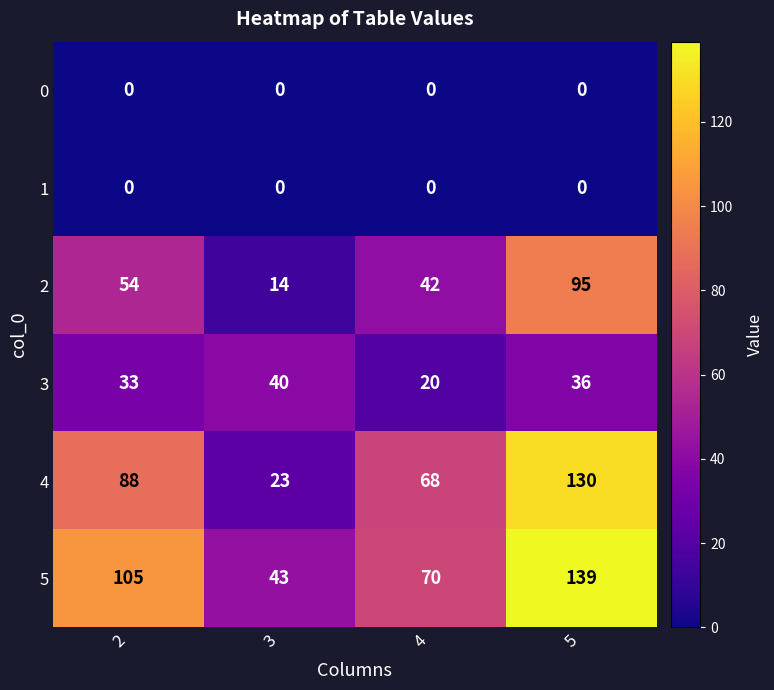

Reading right to left, extract all data points from this chart.

0: 5=0	4=0	3=0	2=0
1: 5=0	4=0	3=0	2=0
2: 5=95	4=42	3=14	2=54
3: 5=36	4=20	3=40	2=33
4: 5=130	4=68	3=23	2=88
5: 5=139	4=70	3=43	2=105